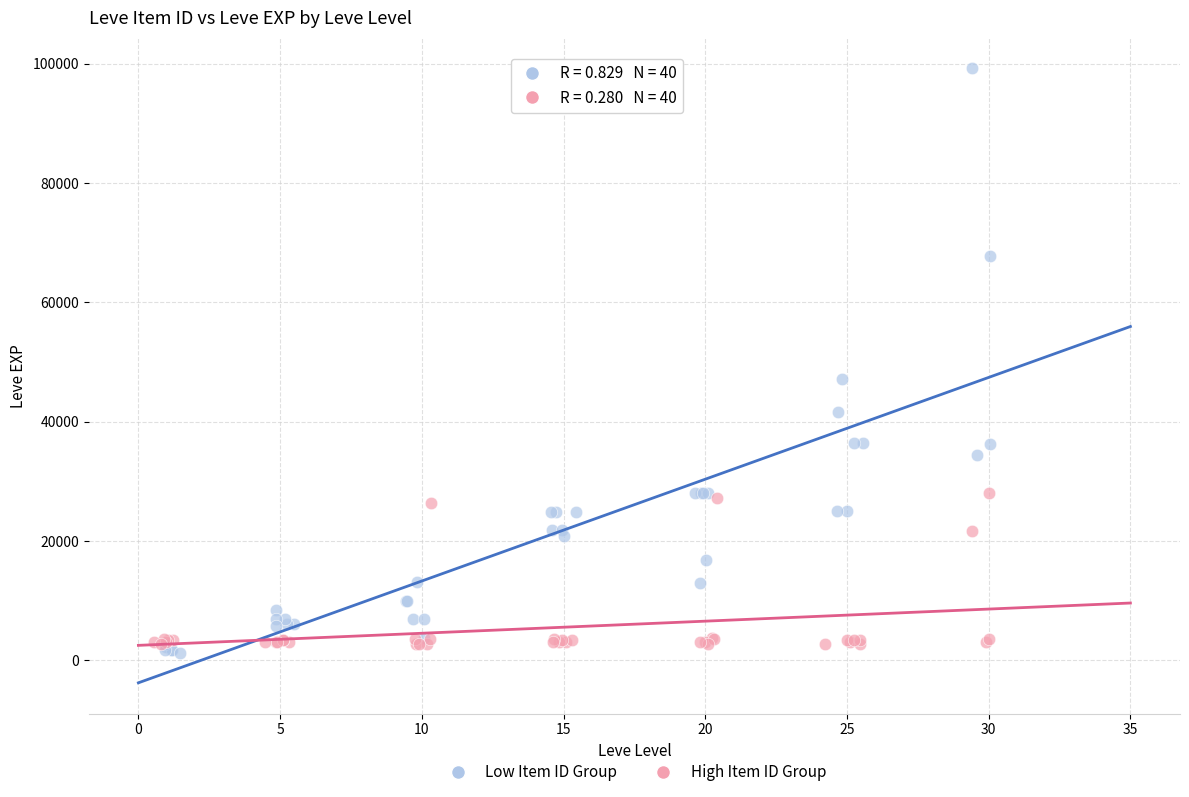

Which series reaches the minimum Y coordinate?

Low Item ID Group